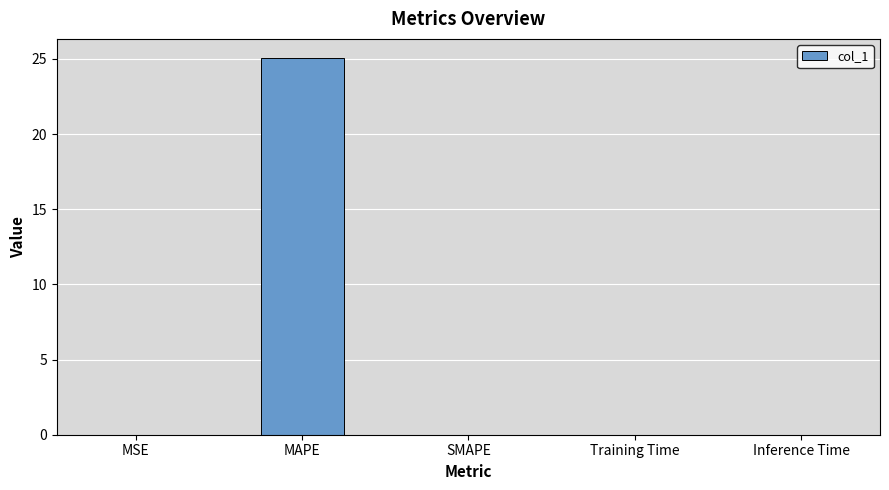

What is the change in value from MAPE to SMAPE?

-25.1